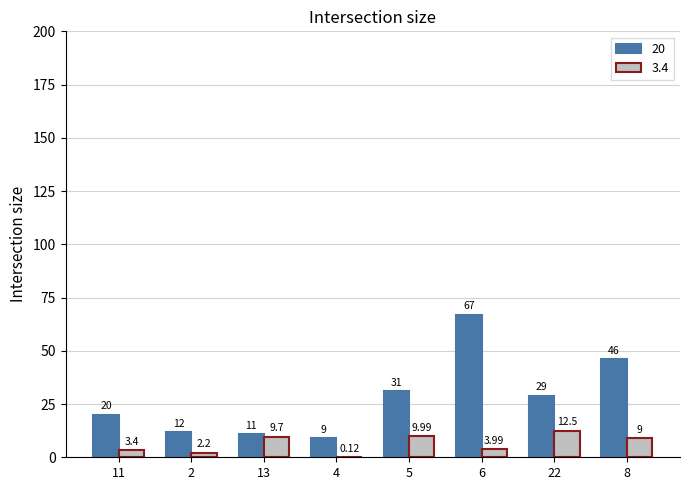

Is the value of 20 at 22 greater than the value of 3.4 at 11?

Yes